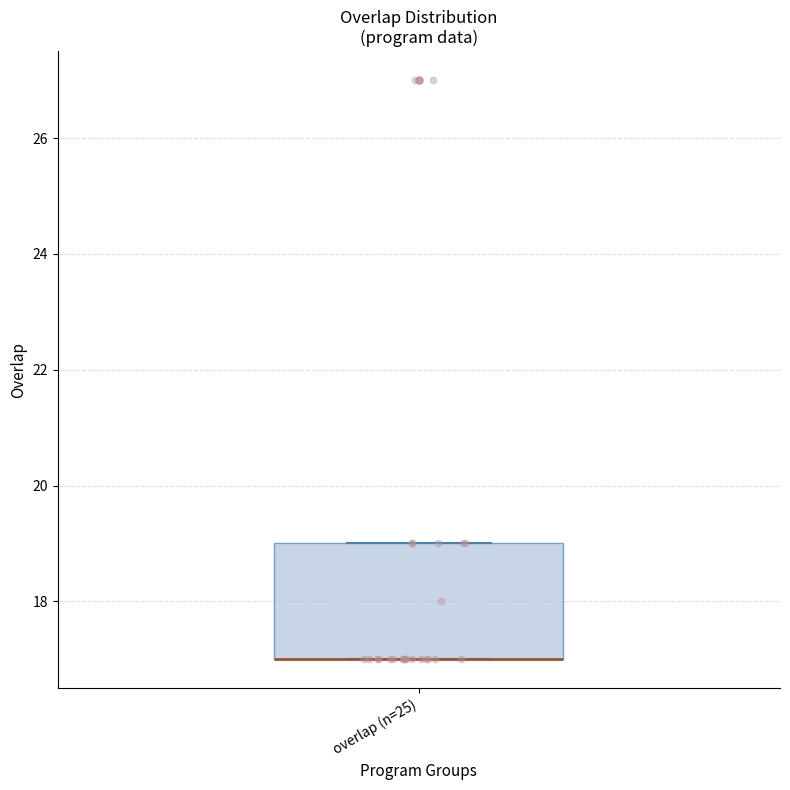

Where is the lower edge of the box for overlap (n=25) on the y-axis? The values are not printed on the chart, so give them approximately, as read against the axis.

17